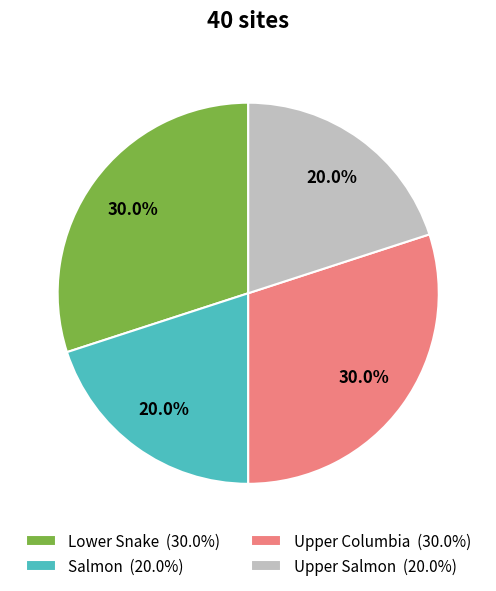

To the nearest percent, what is the average slice percentage?

25%